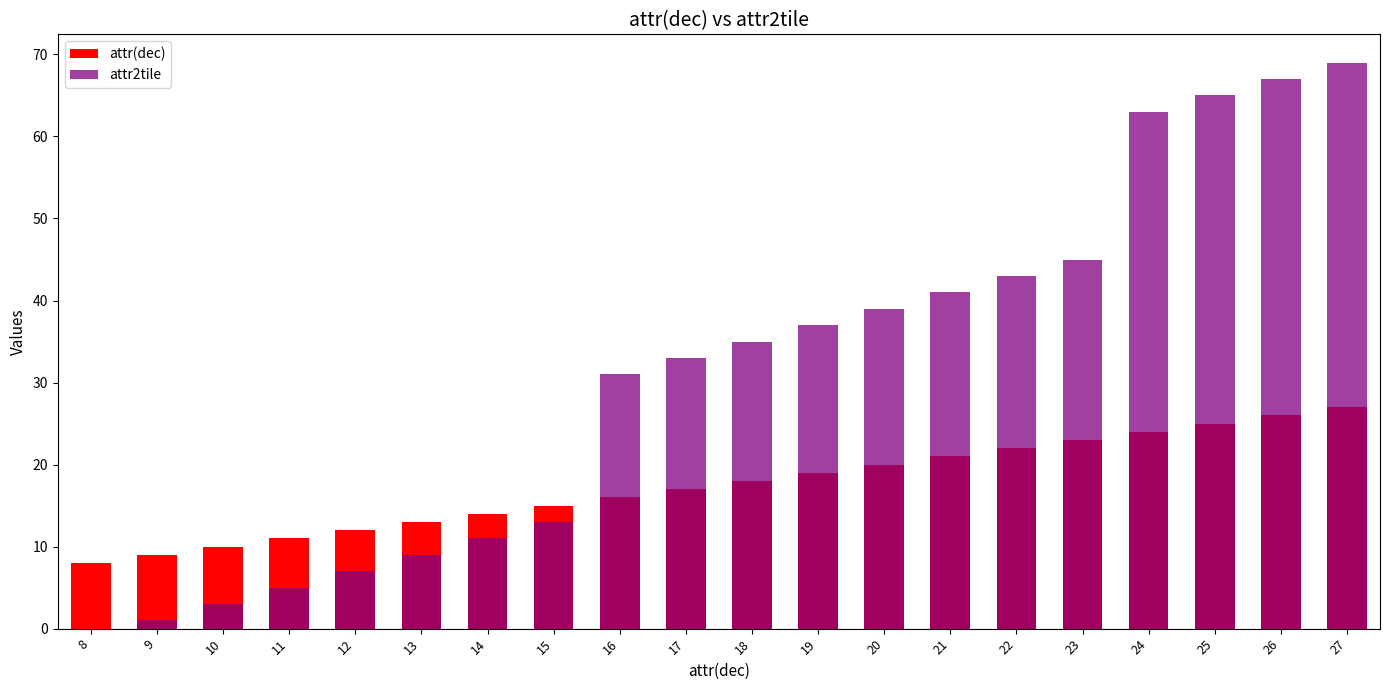

What is the average value of the attr2tile series?

31